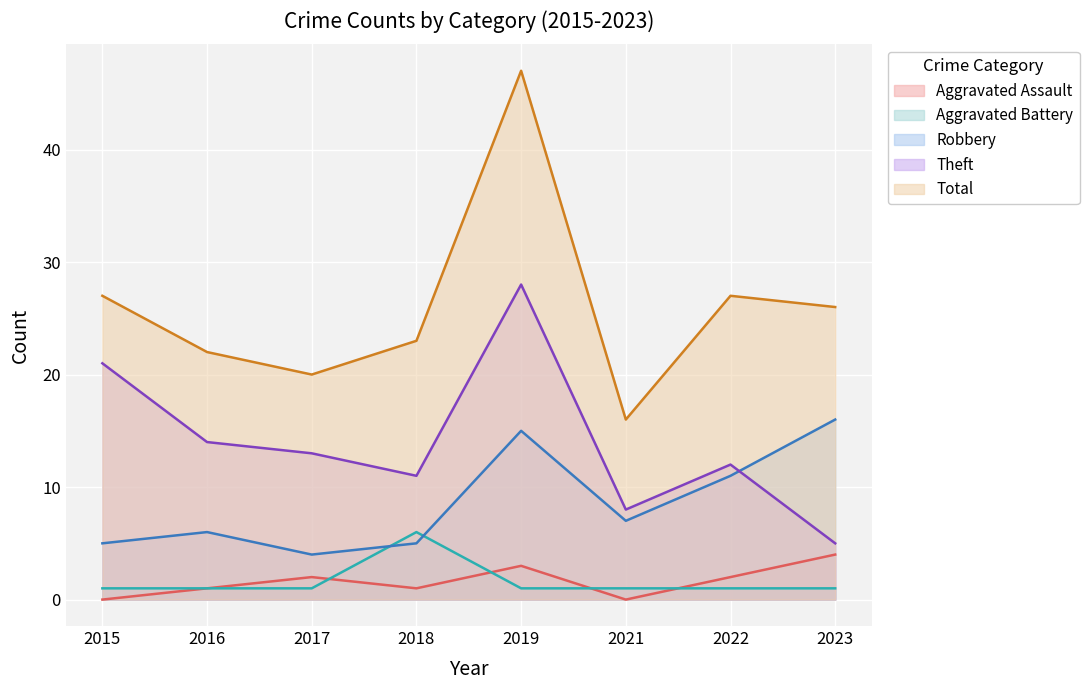

What are all the series names shown in the legend?

Aggravated Assault, Aggravated Battery, Robbery, Theft, Total